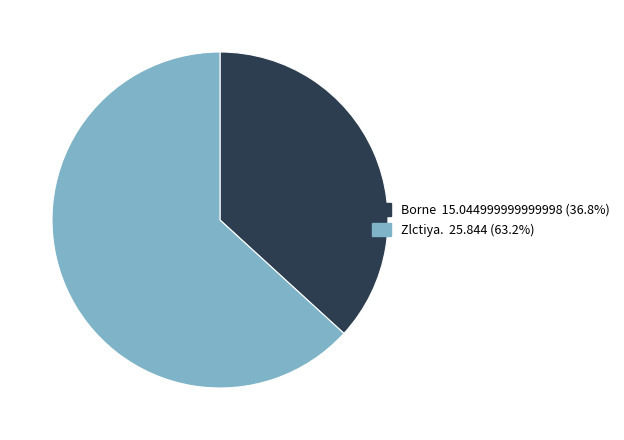

Is there any slice that represents more than half of the pie?

Yes